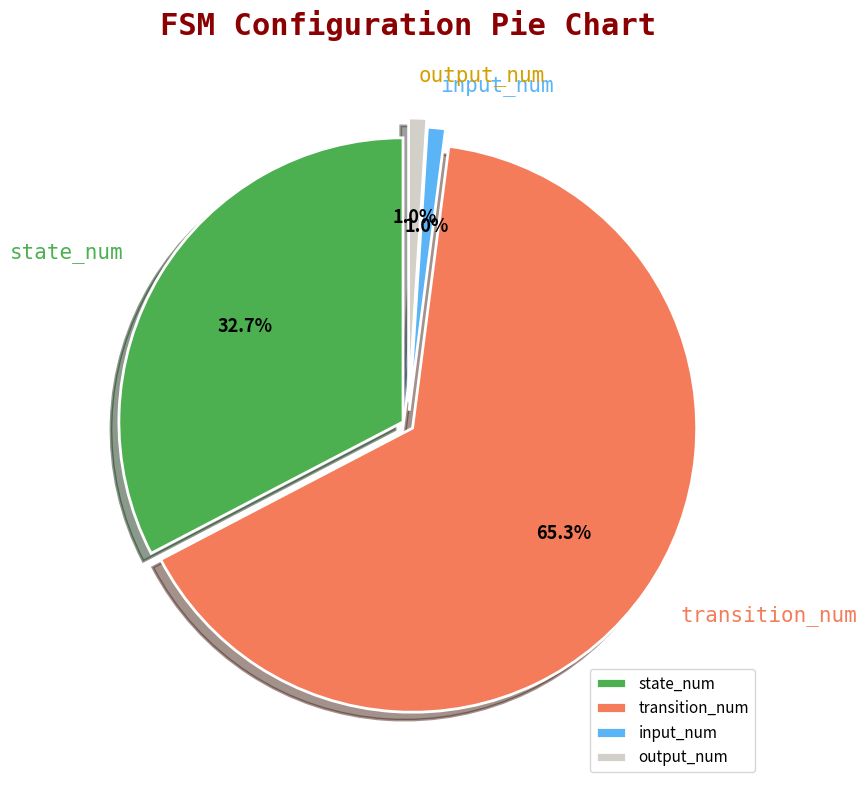

Which category accounts for the majority?

transition_num